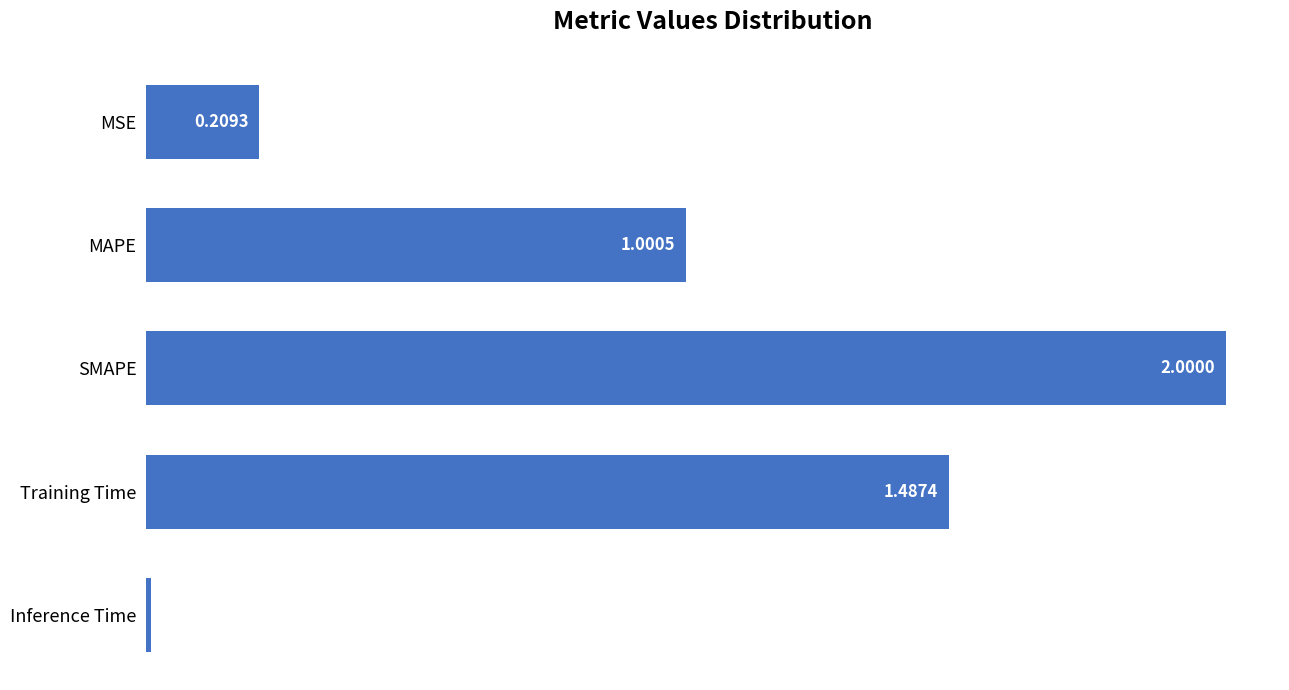

Are the bars horizontal?

Yes